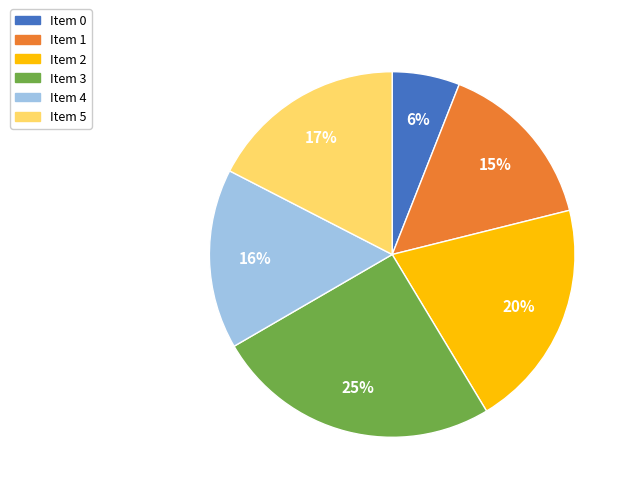

To the nearest percent, what is the difference between the largest and smallest slice percentages?

19%